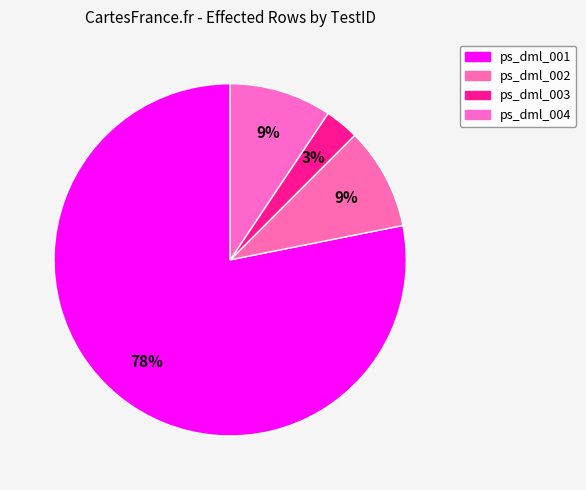

What percentage do ps_dml_004 and ps_dml_002 together represent?

18.8%